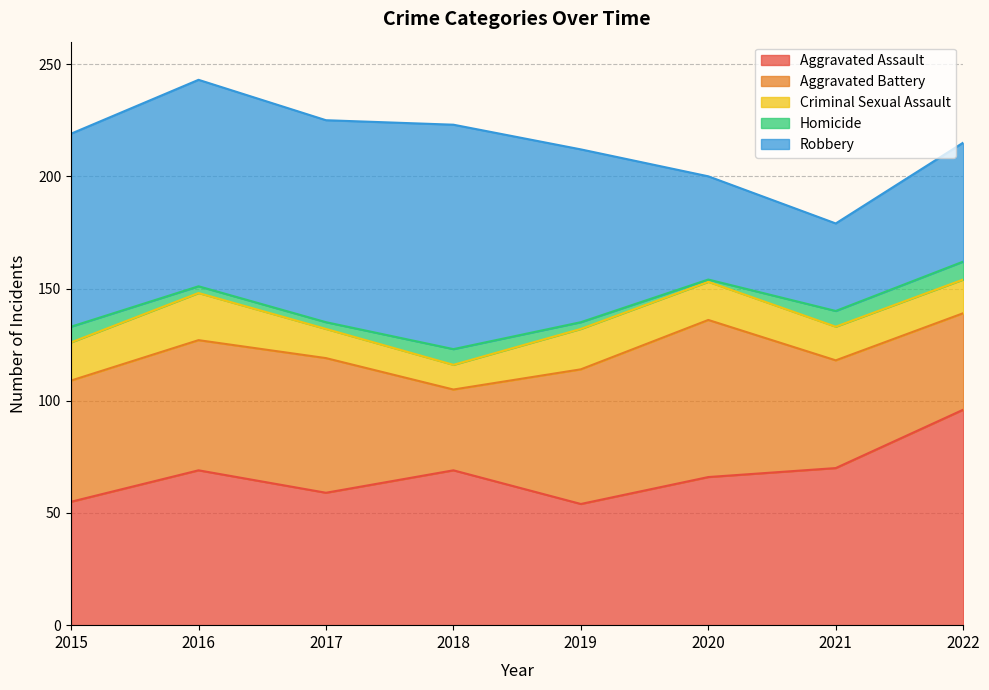

What is the sum of all Criminal Sexual Assault values?

127